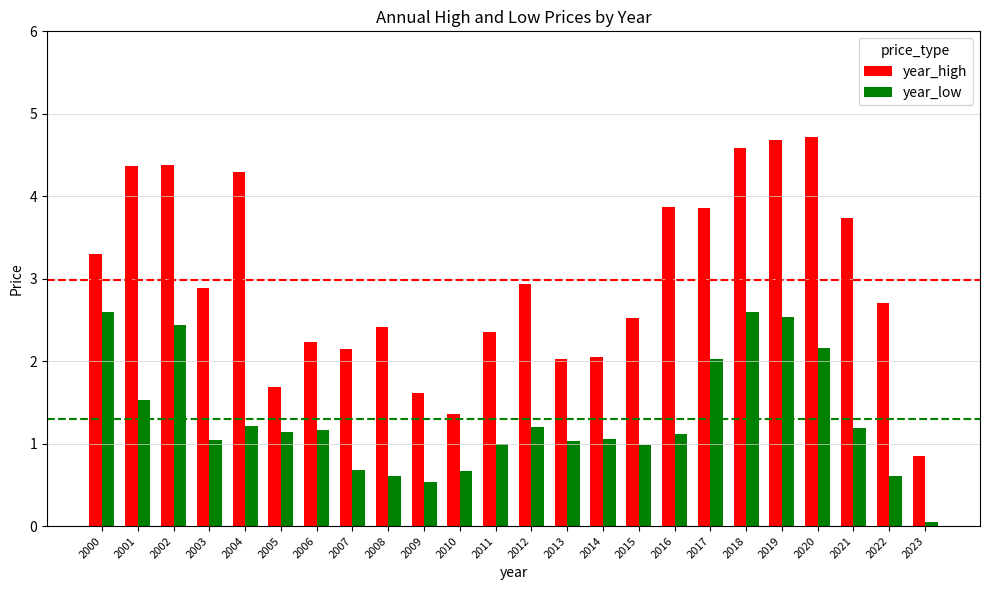

Does the chart contain any negative values?

No